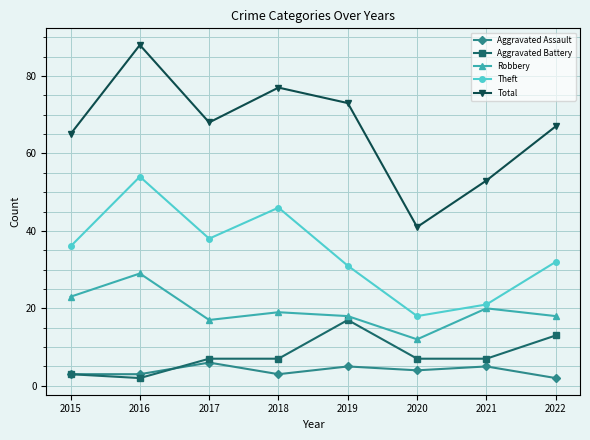

Which category has the highest value in the Aggravated Battery series?

2019